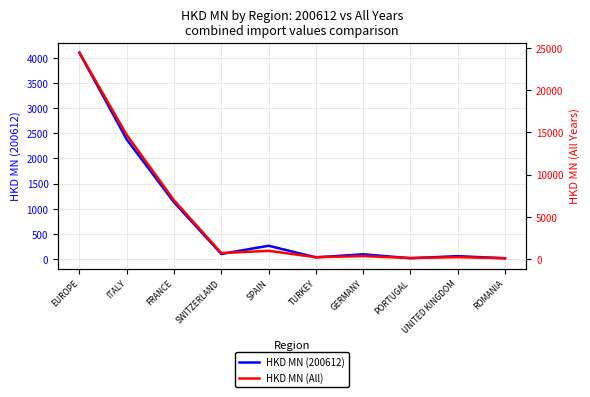

Reading left to right, what are all the values shown in this chart?

HKD MN (200612): 4102.2	2376.9	1127.0	99.7	262.7	31.8	92.9	14.7	55.7	14.2
HKD MN (All): 24444.5	14695.0	6950.9	698.8	967.3	212.3	345.3	115.0	218.8	88.2